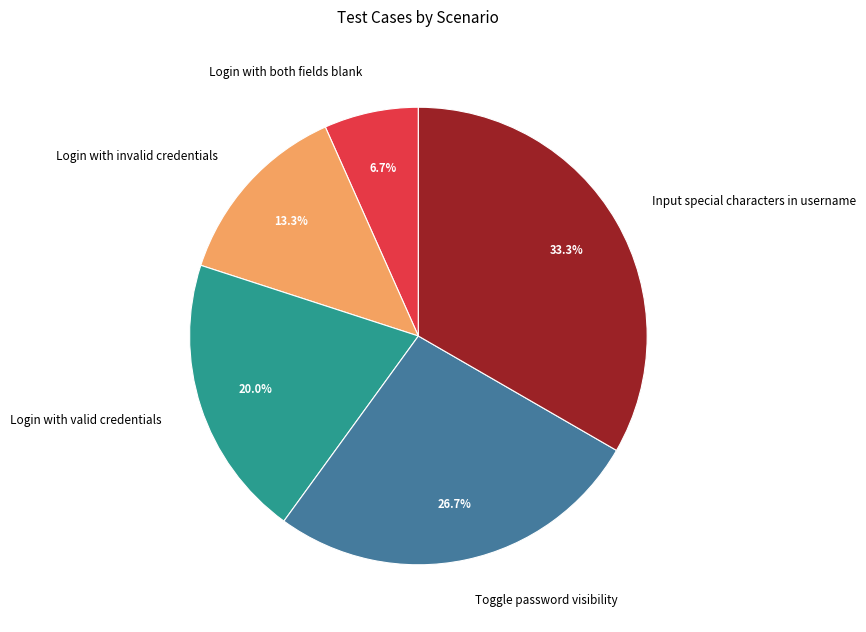

Is there a majority slice in this chart?

No